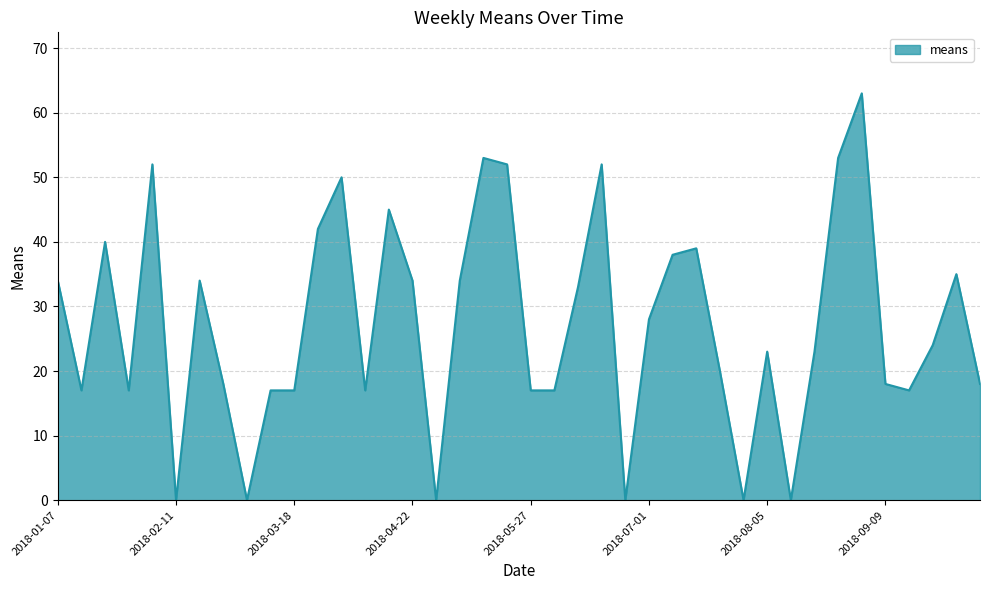

What is the maximum value shown in the chart?

63